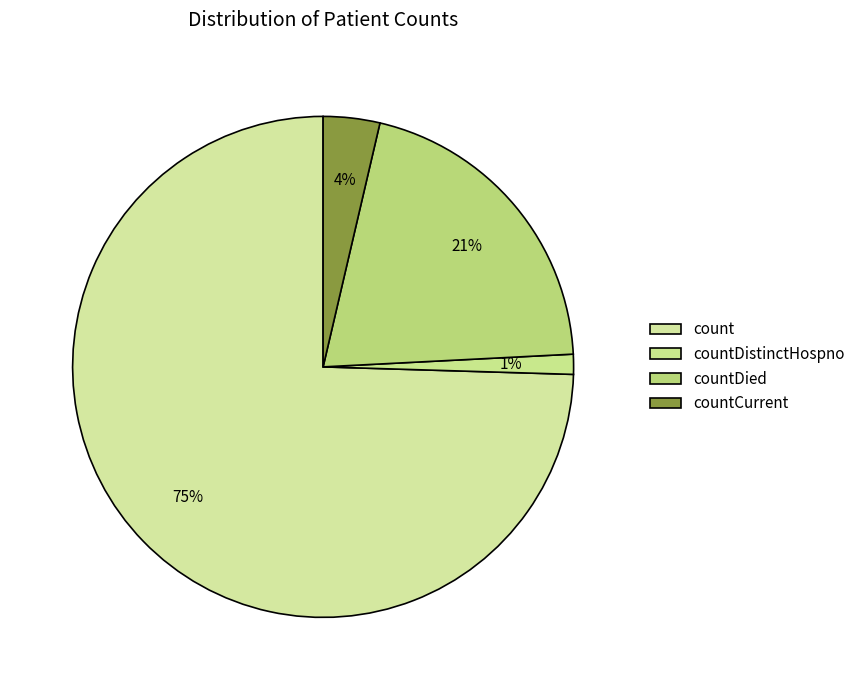

How much of the chart is everything except countCurrent?

96.4%